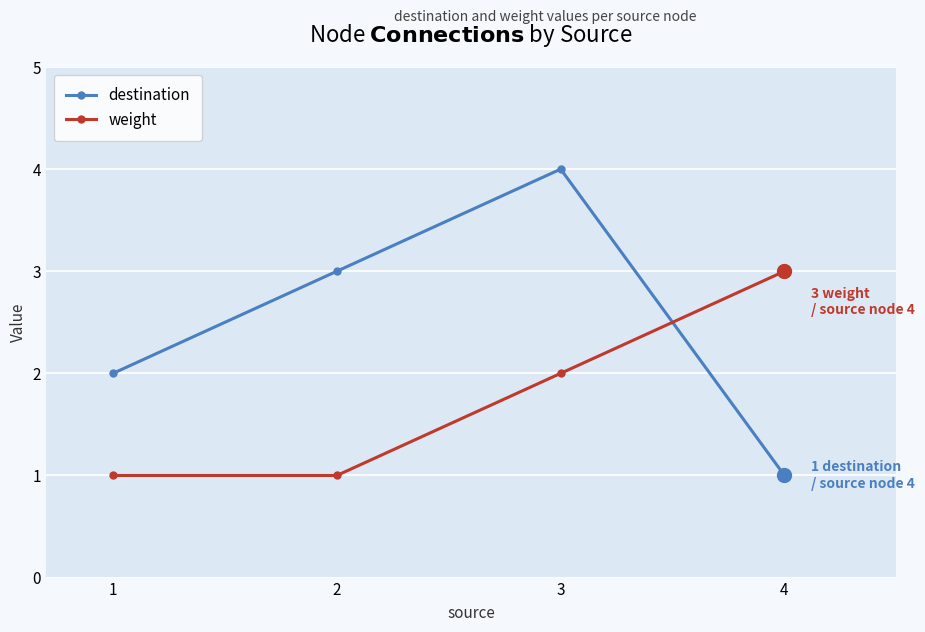

True or false: destination and weight cross at least once.

True